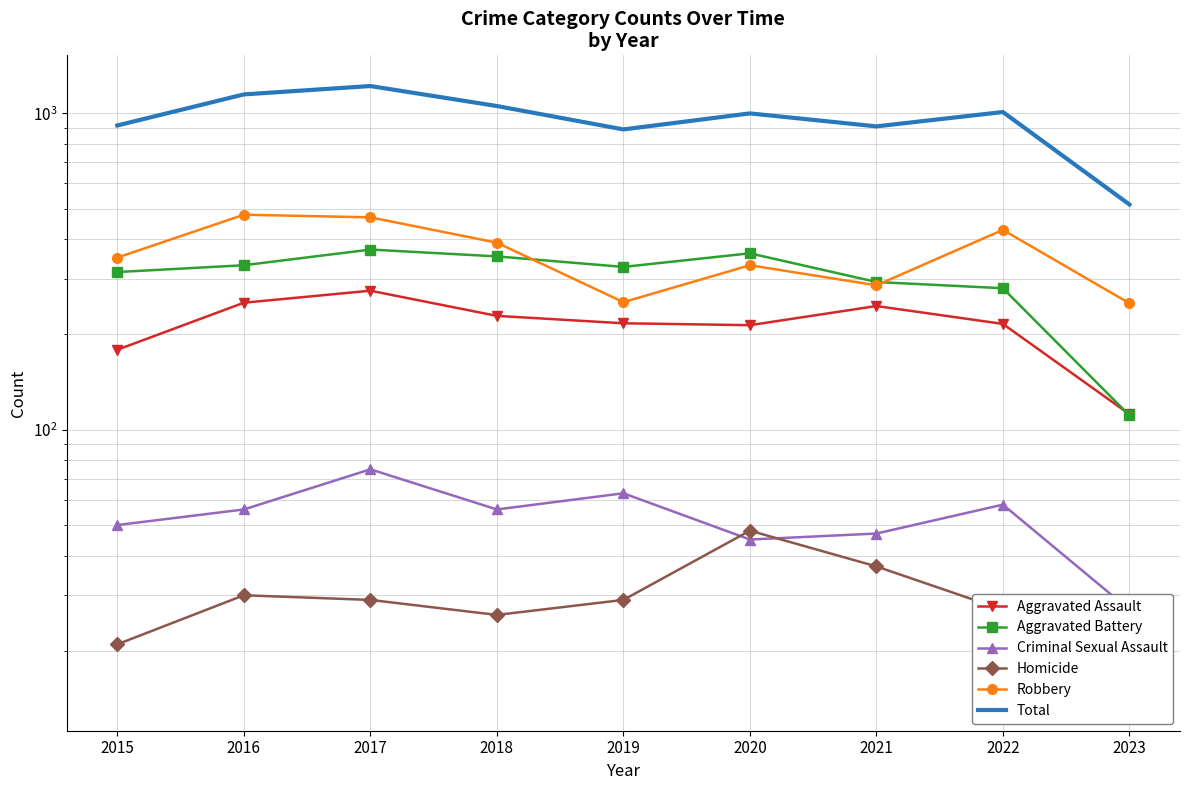

At which label is Aggravated Battery closest to 241?

2022